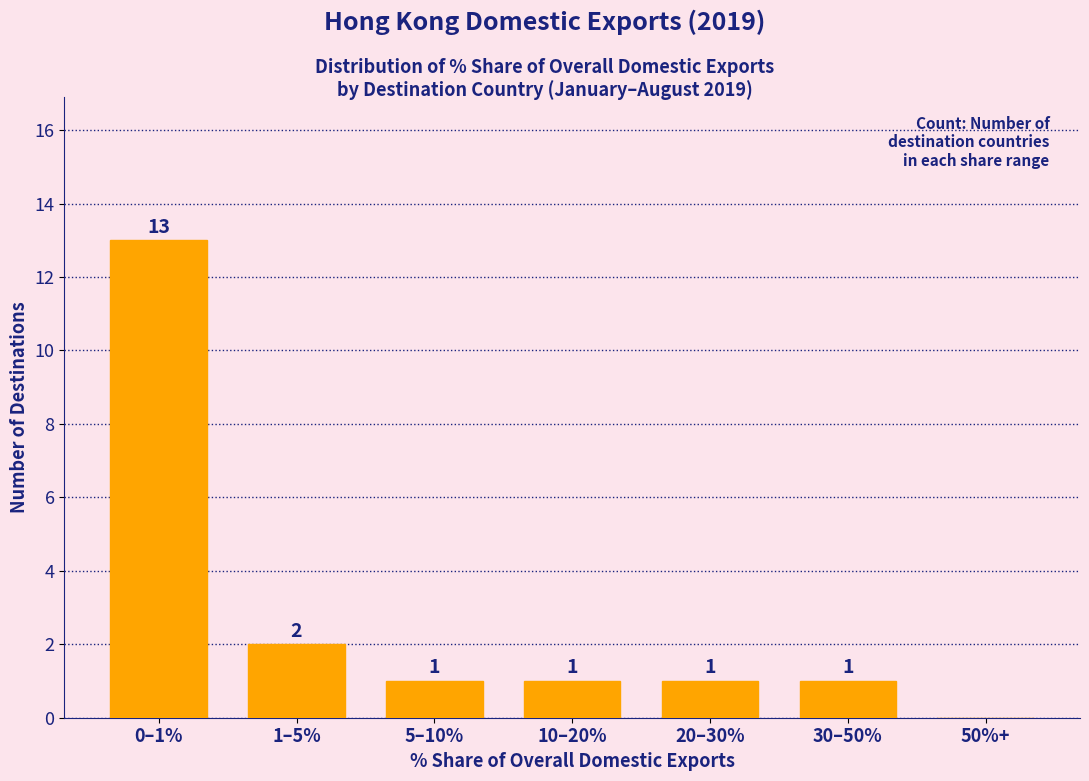

Reading left to right, list all the values displayed in this chart.

0–1%=13	1–5%=2	5–10%=1	10–20%=1	20–30%=1	30–50%=1	50%+=0